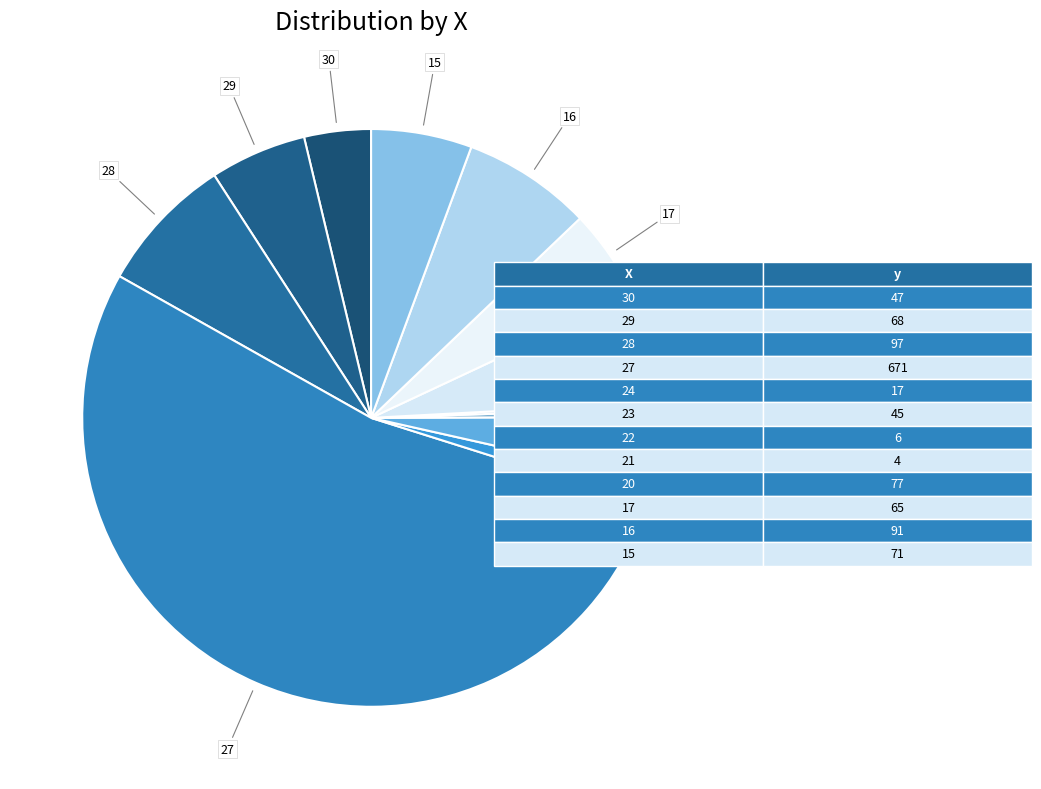

Count the number of slices in the pie.

12